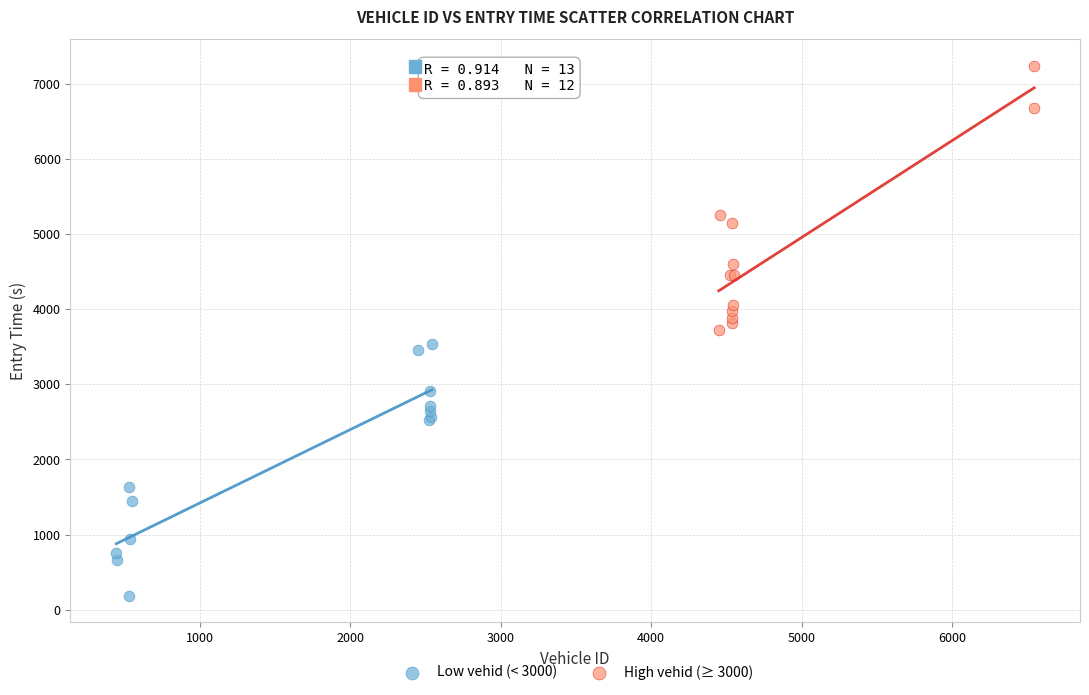

Which series reaches the minimum Y coordinate?

Low vehid (< 3000)